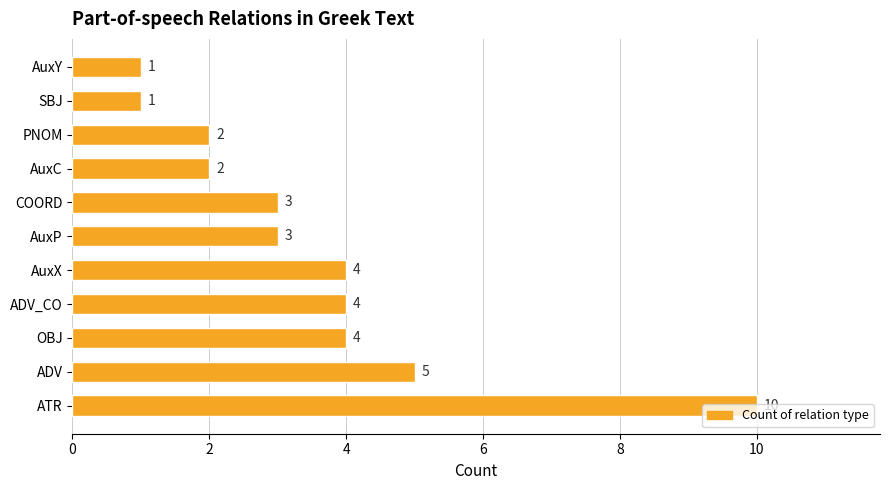

The value at AuxX is 6. True or false?

False